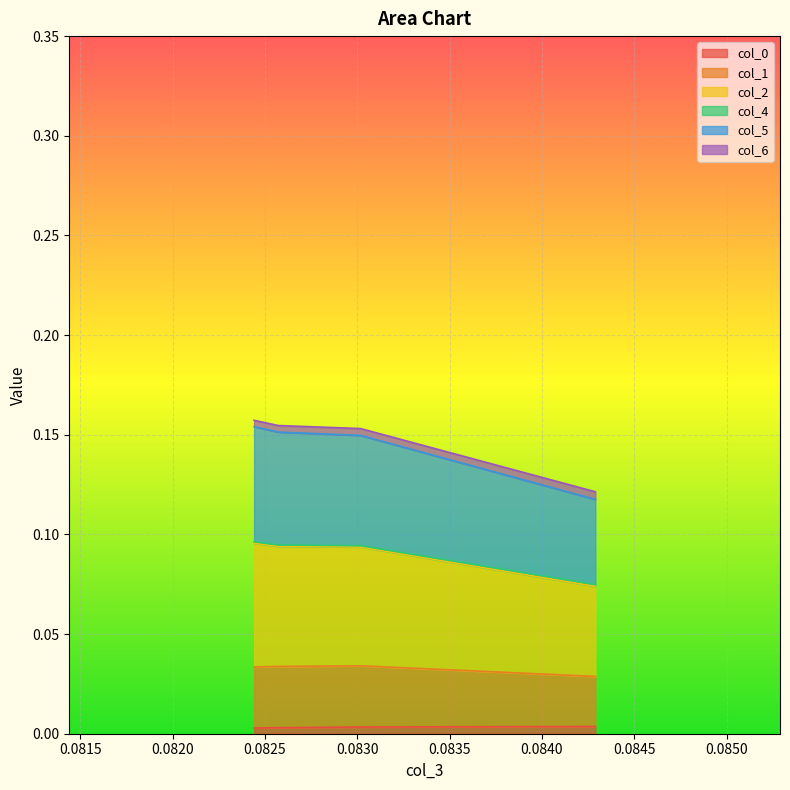

True or false: col_5 and col_0 cross at least once.

False